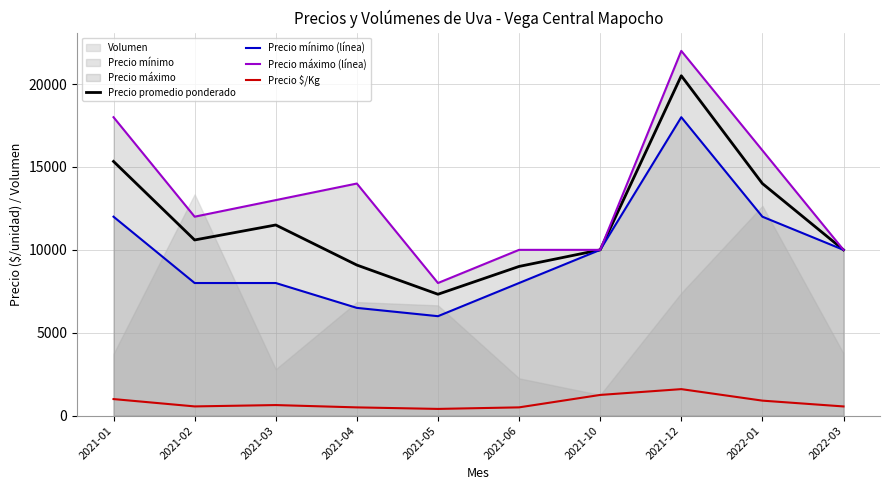

Where does the Precio máximo (línea) series first go above 13000?

2021-01